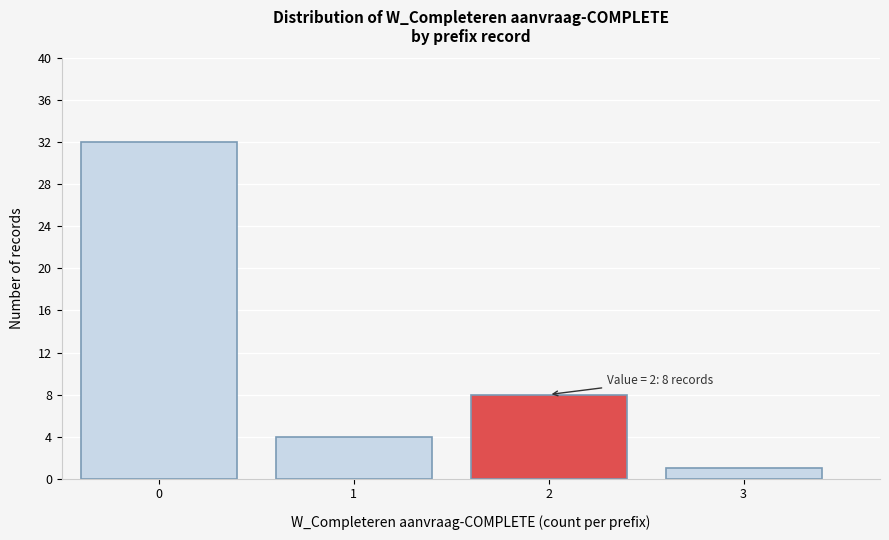

Reading left to right, what are all the values shown in this chart?

0=32	1=4	2=8	3=1